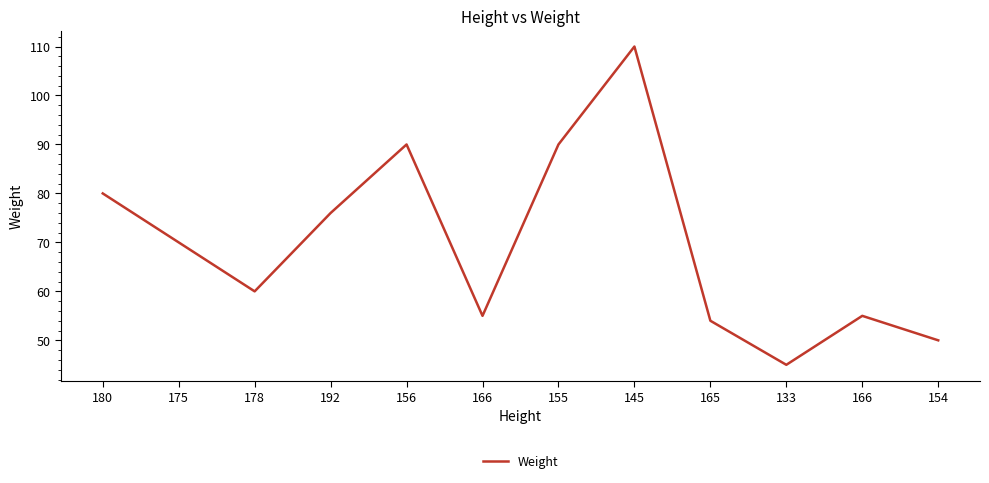

Does the chart have visible grid lines?

No